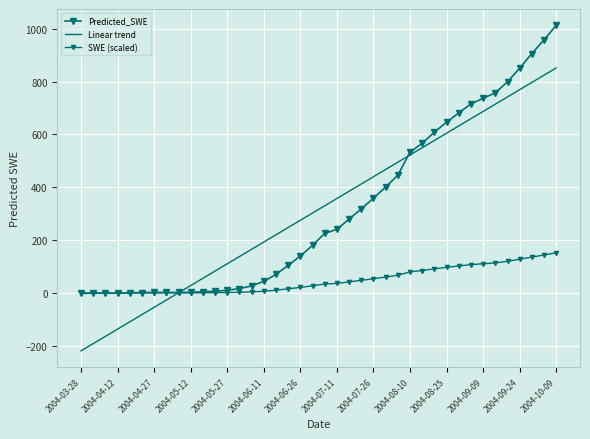

Which series has the largest total across all categories?

Predicted_SWE